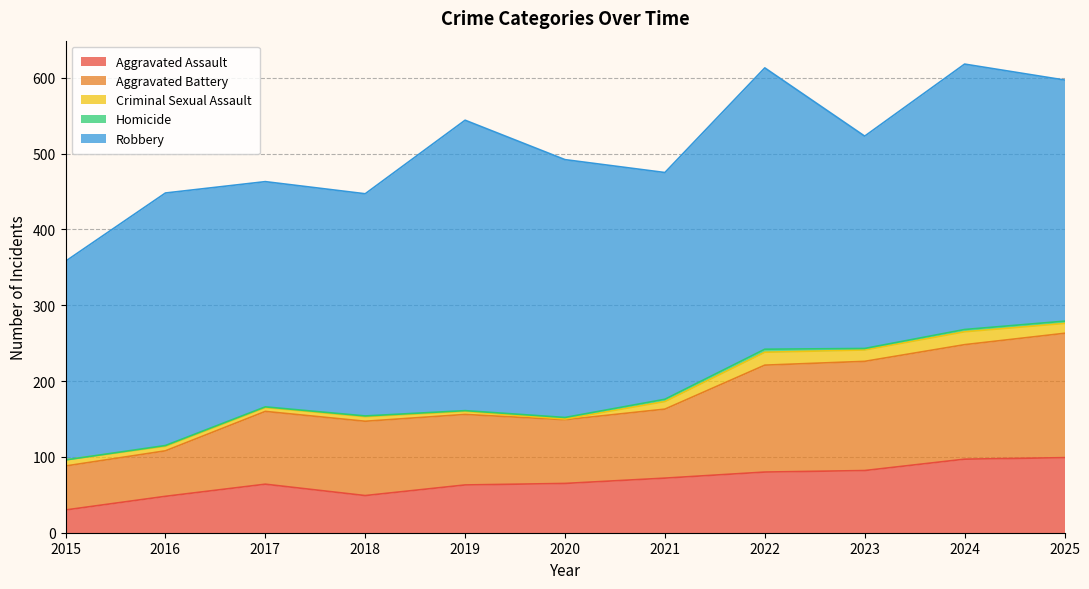

What is the sum of the Criminal Sexual Assault values at 2024 and 2023?

32